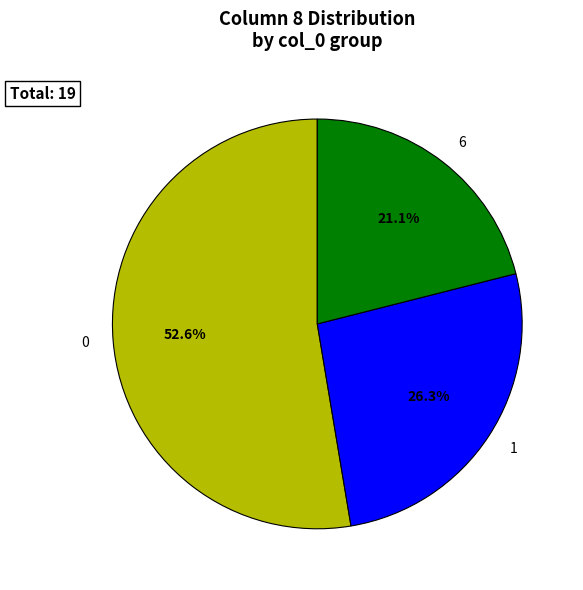

Which slice is the largest?

0